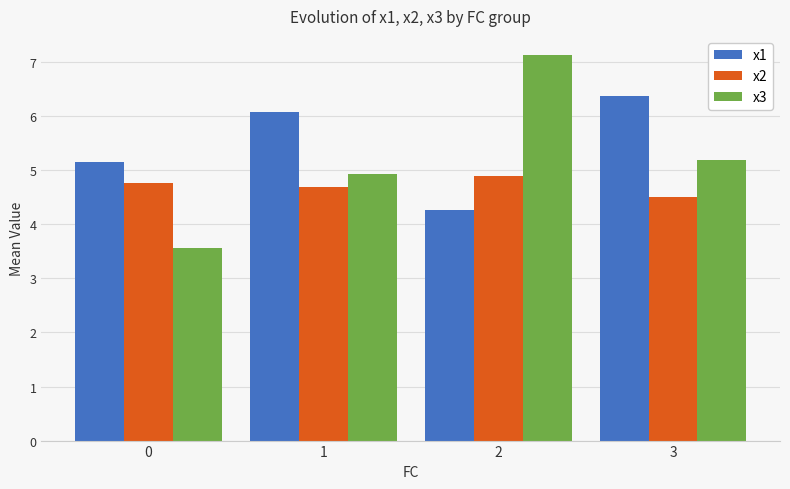

At which label does x1 reach its peak?

3